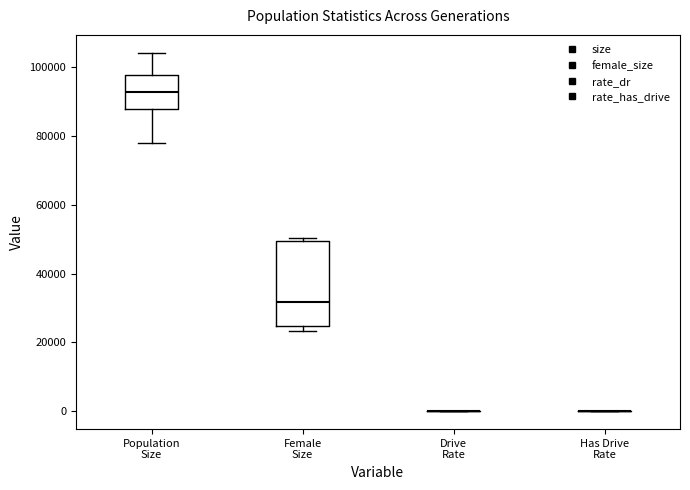

Where does the upper whisker of the box for Population Size end on the y-axis? The values are not printed on the chart, so give them approximately, as read against the axis.

104000